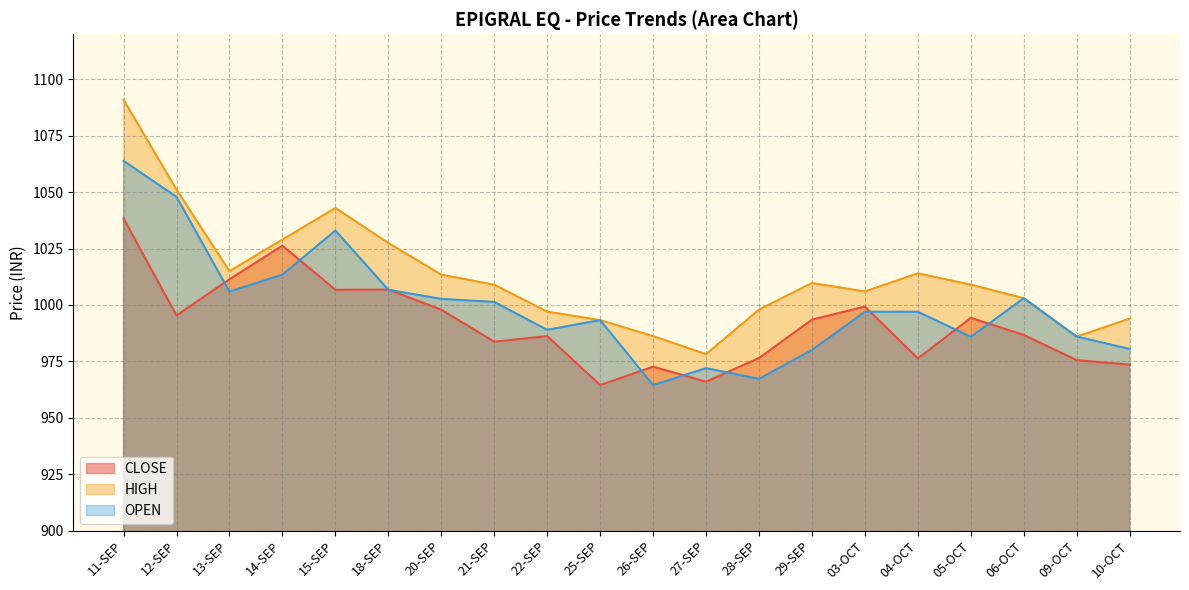

How many series are shown in this chart?

3